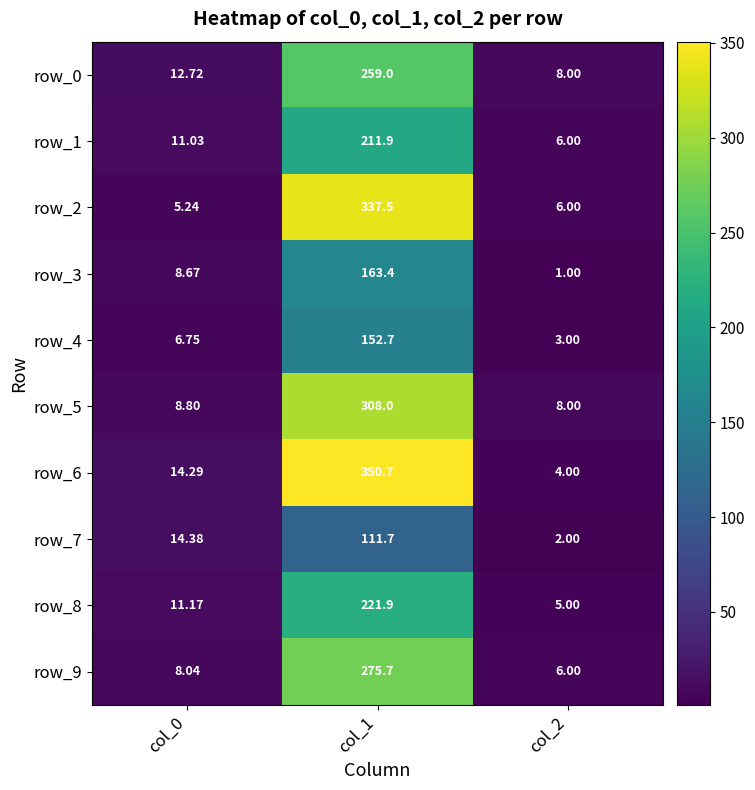

How many data points in row_7 are less than 14?

1